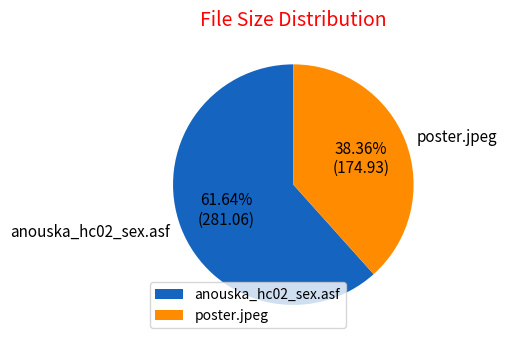

What is the majority slice?

anouska_hc02_sex.asf